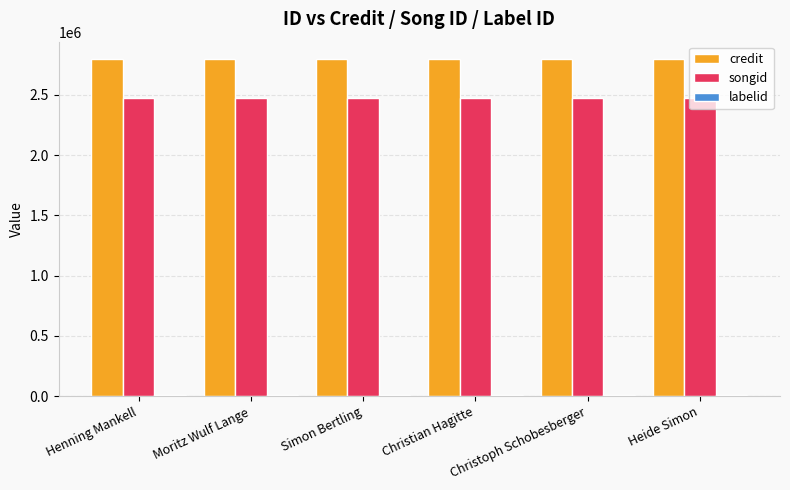

What is the maximum value shown in the chart?

2800136